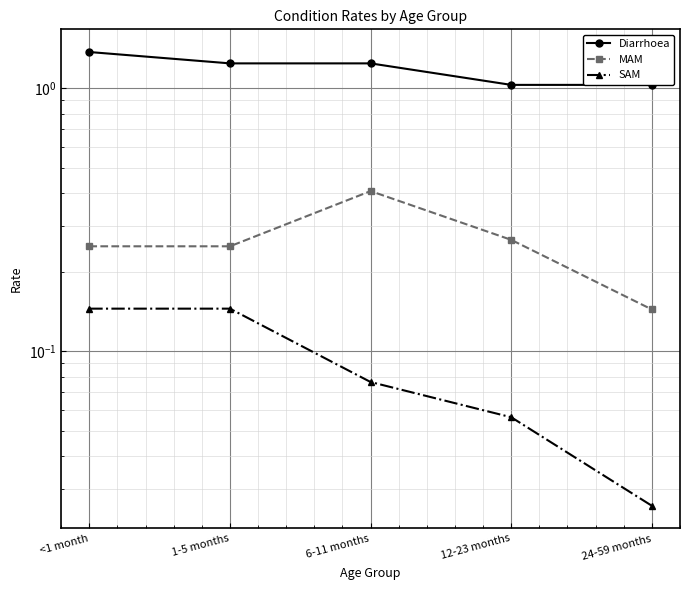

True or false: Diarrhoea has more than 2 points higher than both neighbors.

False